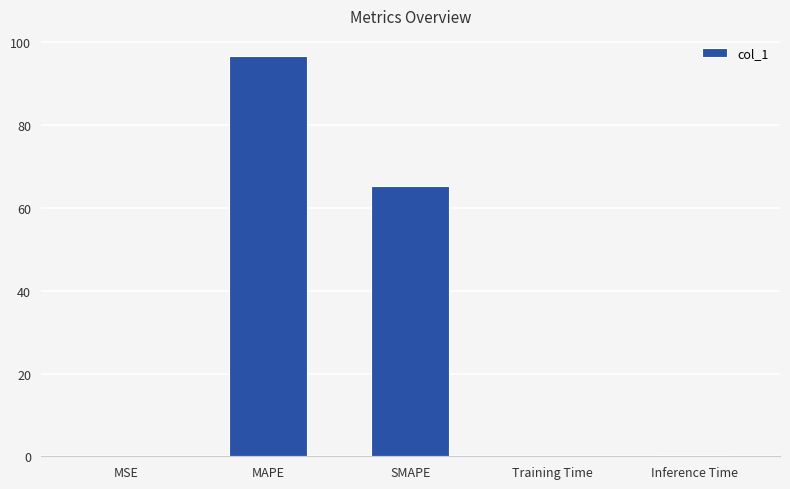

Which category has the highest value across all series?

MAPE